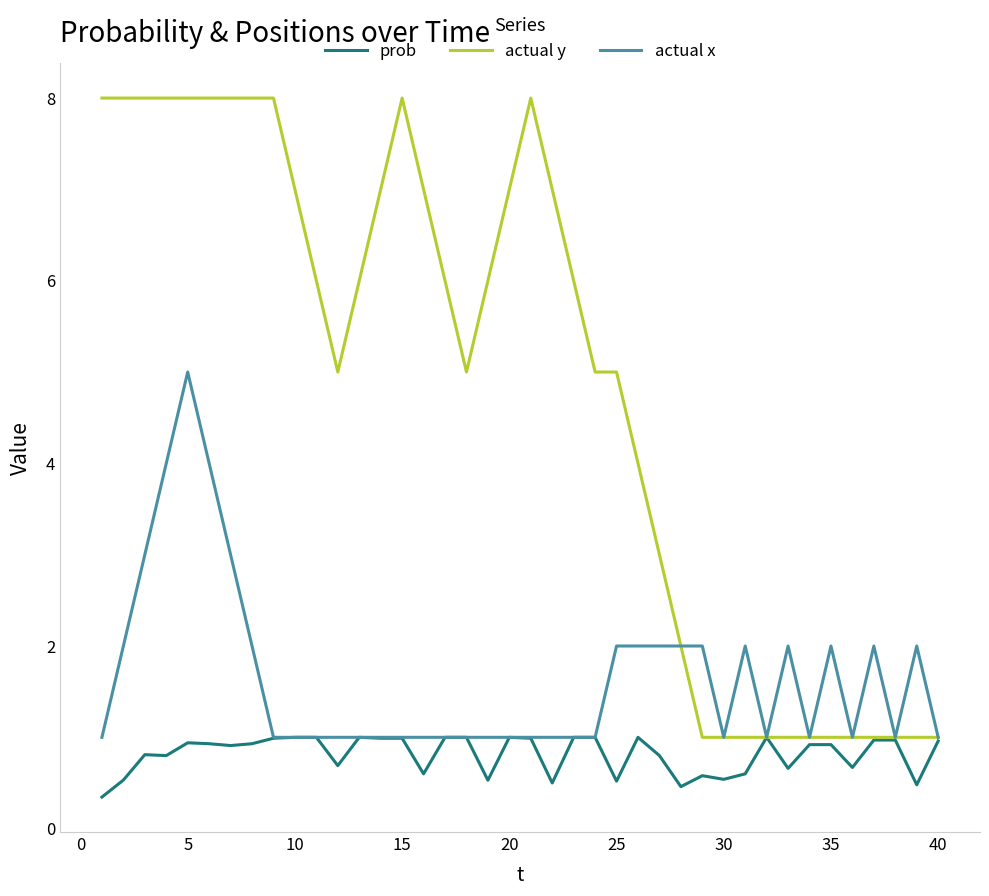

Which series has the widest spread of values?

actual y